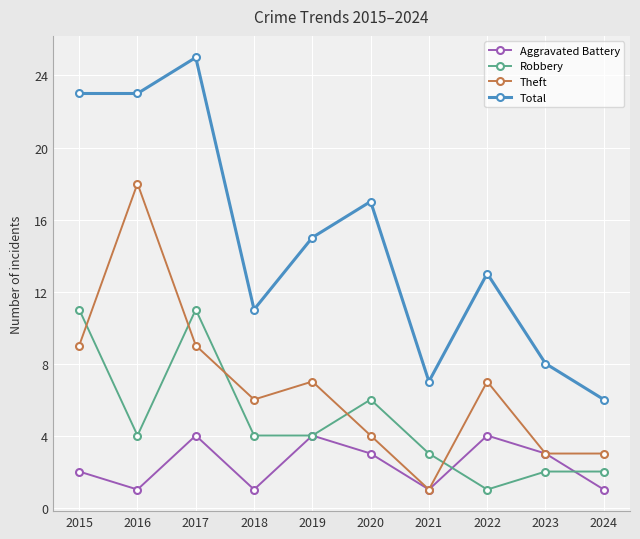

Reading left to right, list all the values displayed in this chart.

Aggravated Battery: 2015=2	2016=1	2017=4	2018=1	2019=4	2020=3	2021=1	2022=4	2023=3	2024=1
Robbery: 2015=11	2016=4	2017=11	2018=4	2019=4	2020=6	2021=3	2022=1	2023=2	2024=2
Theft: 2015=9	2016=18	2017=9	2018=6	2019=7	2020=4	2021=1	2022=7	2023=3	2024=3
Total: 2015=23	2016=23	2017=25	2018=11	2019=15	2020=17	2021=7	2022=13	2023=8	2024=6